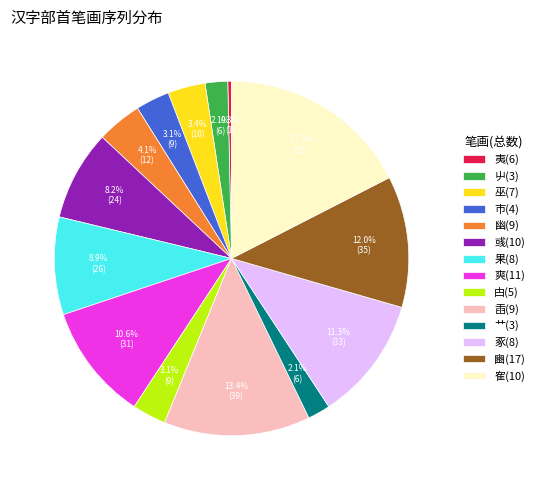

What is the ratio of the value at 豳(17) to the value at 彧(10)?

1.5